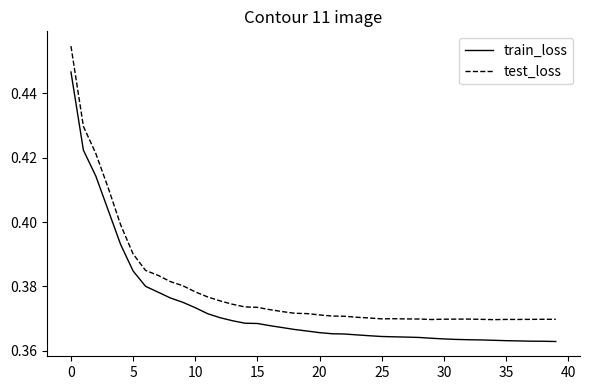

List the series in order of their overall mean, lowest first.

train_loss, test_loss